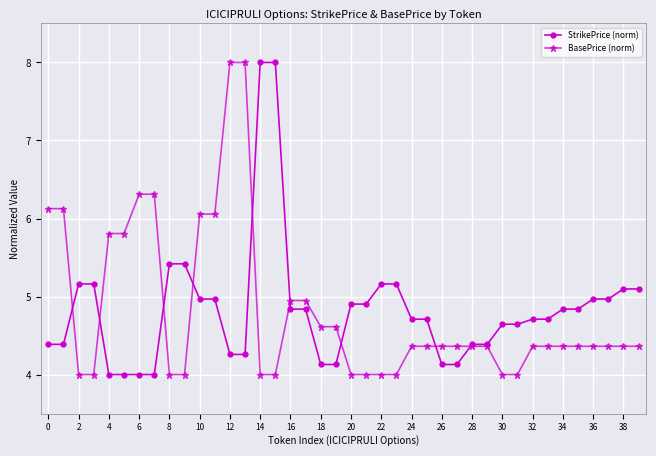

What is the minimum value shown in the chart?

4.0